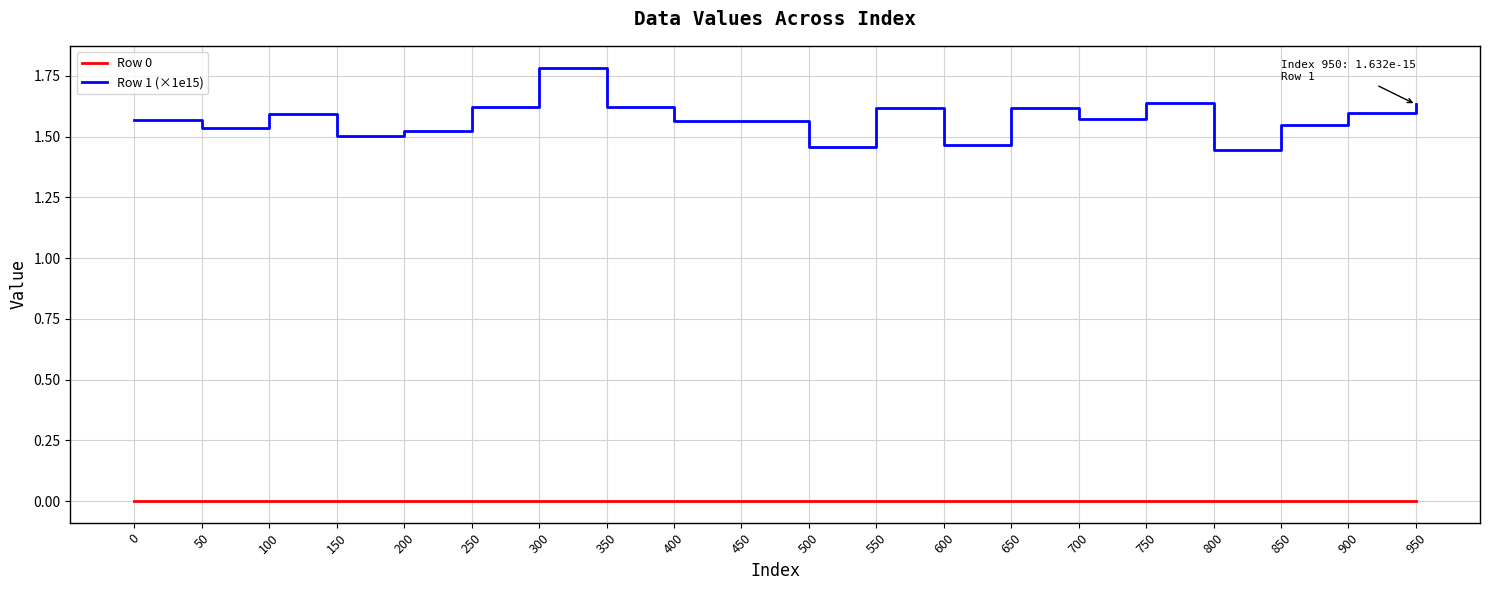

Count the number of data series in this chart.

2